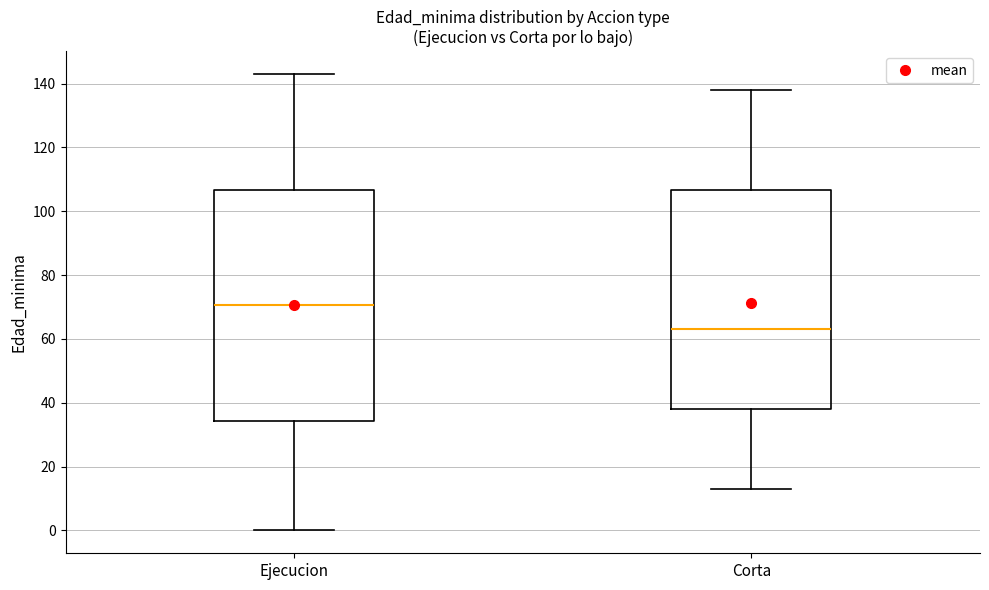

Reading left to right, read every box against the y-axis: the position of its median line, the range the box covers, and the ends of its whiskers. The values are not printed on the chart, so give them approximately, as read against the axis.

Ejecucion: median 70, box 34 to 106, whiskers 0 to 144
Corta: median 64, box 38 to 106, whiskers 14 to 138